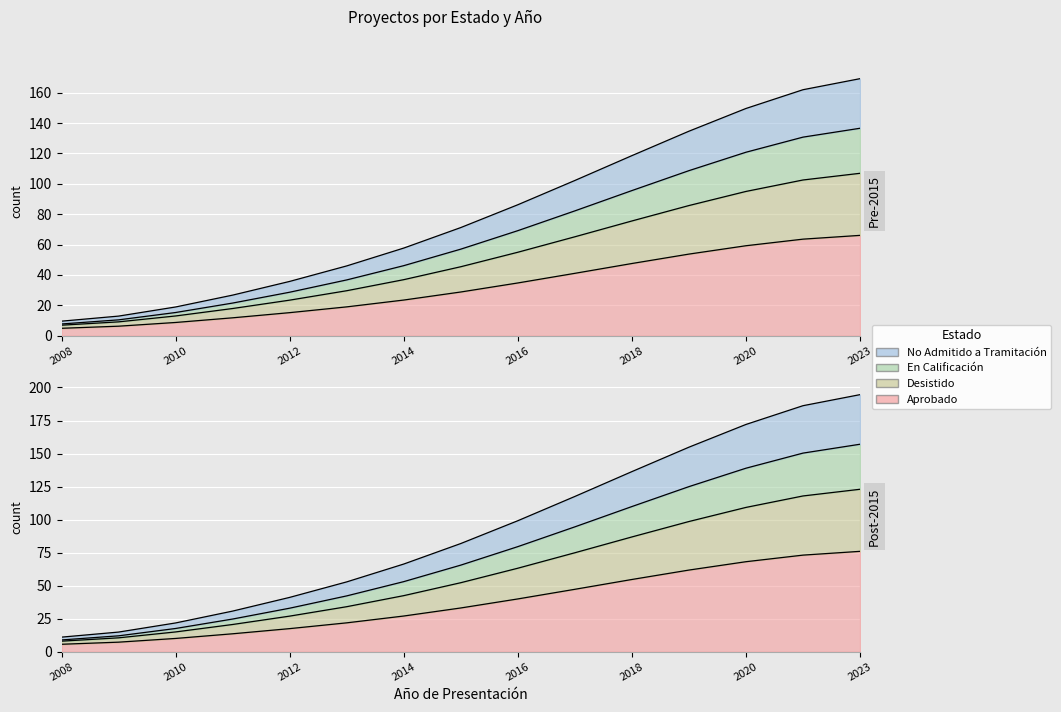

At which label does No Admitido a Tramitación first exceed 71?

2015